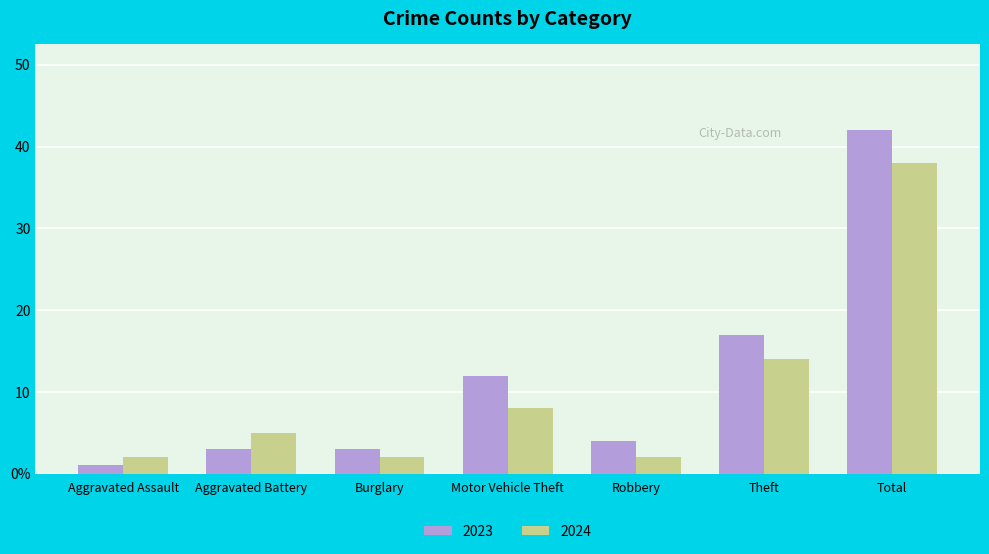

What are all the series names shown in the legend?

2023, 2024